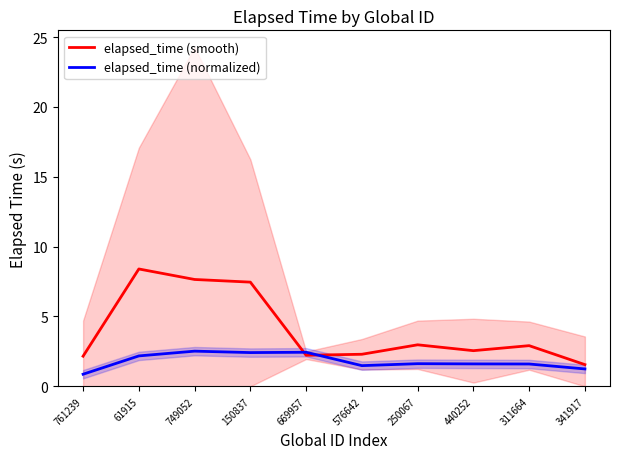

Is the value of elapsed_time (smooth) at 669957 greater than the value of elapsed_time (normalized) at 150837?

No